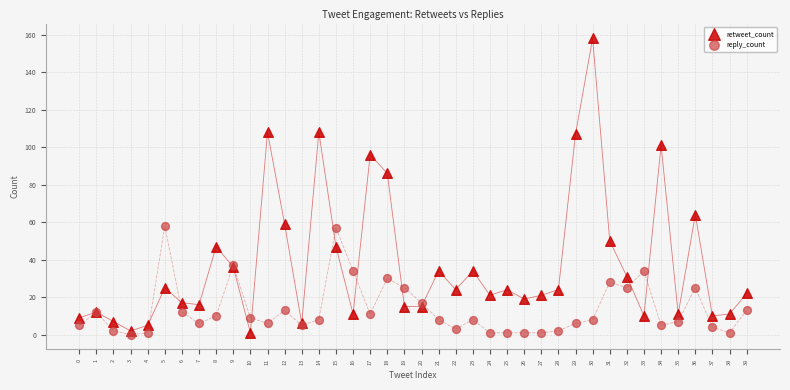

What are all the series names shown in the legend?

retweet_count, reply_count